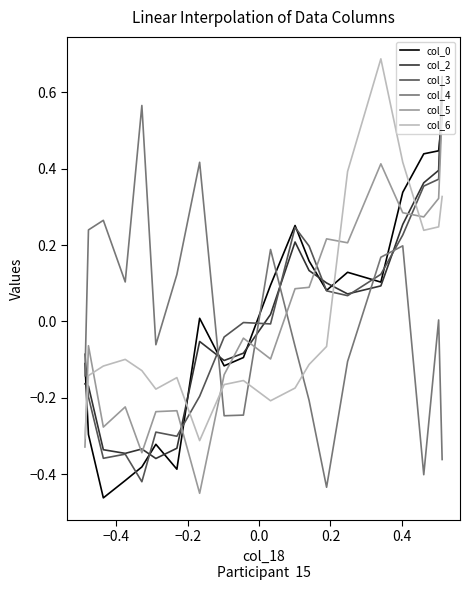

How many data points in col_2 are above 0?

10